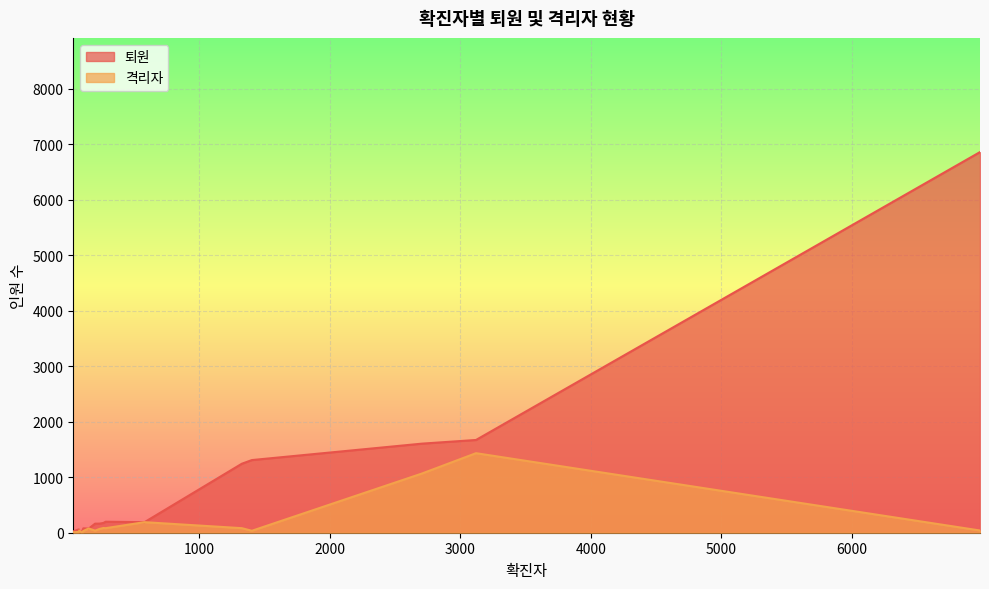

Which series has the largest total across all categories?

퇴원